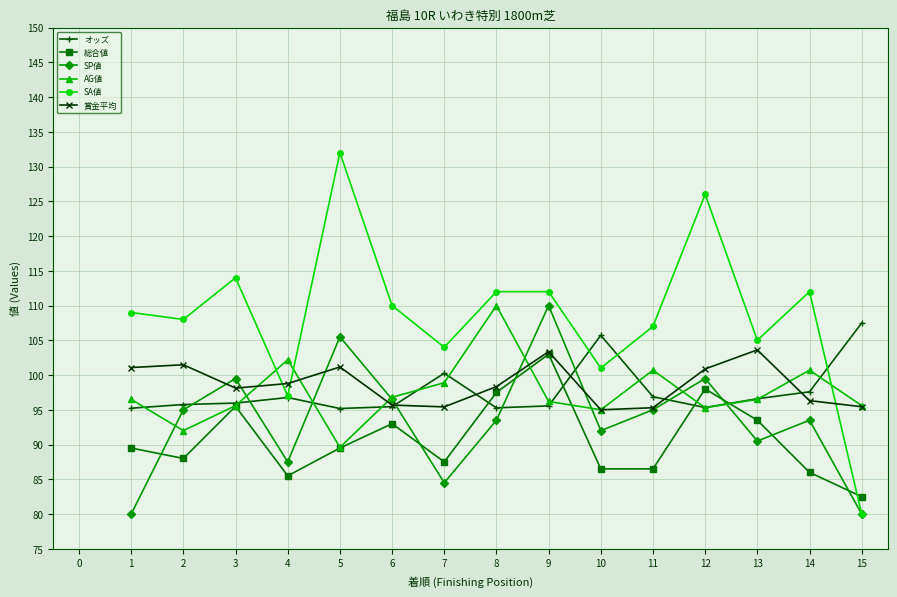

What is the average value of the 総合値 series?

90.8